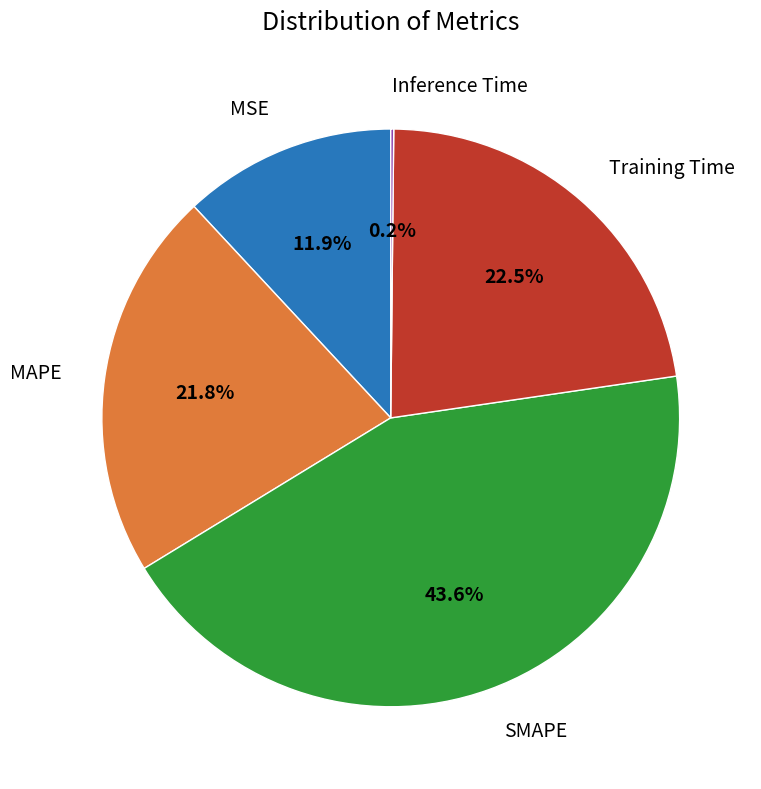

Is there a majority slice in this chart?

No